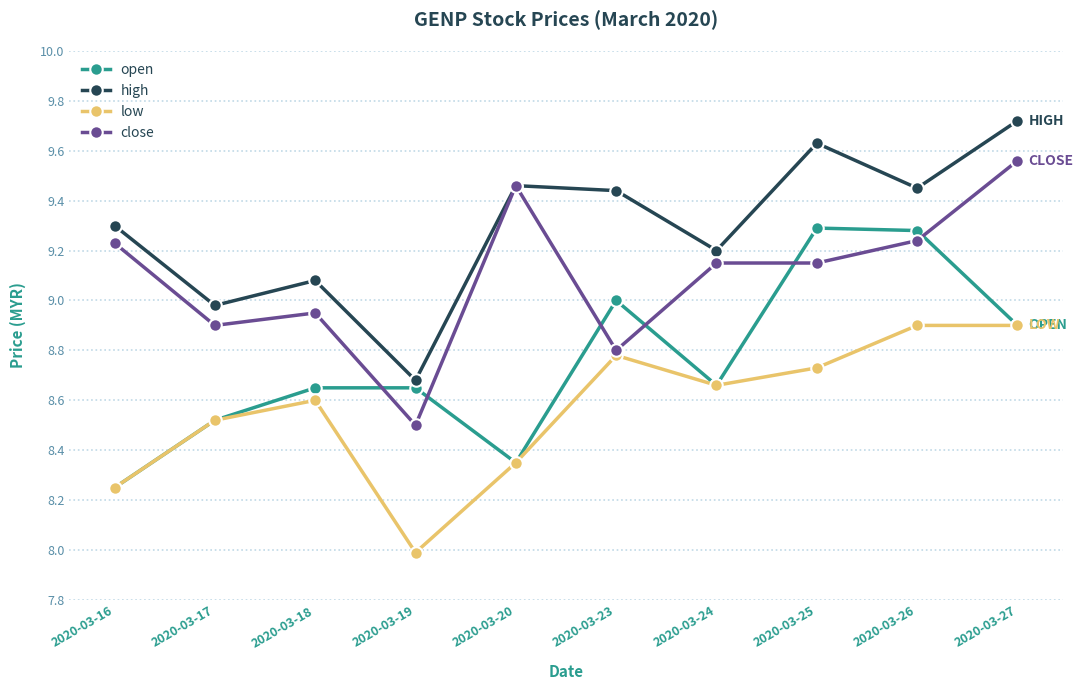

Where is the first local maximum for close?

2020-03-18